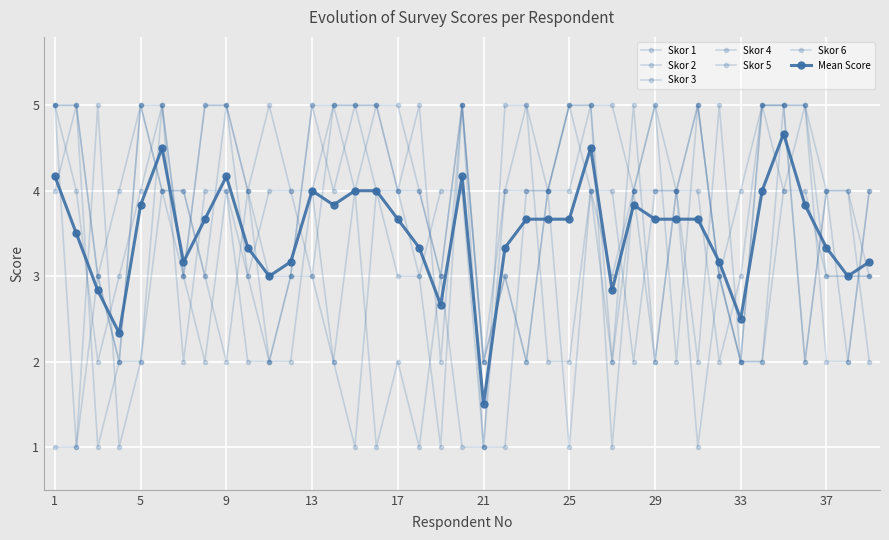

How many interior local valleys does the Skor 5 series have?

10